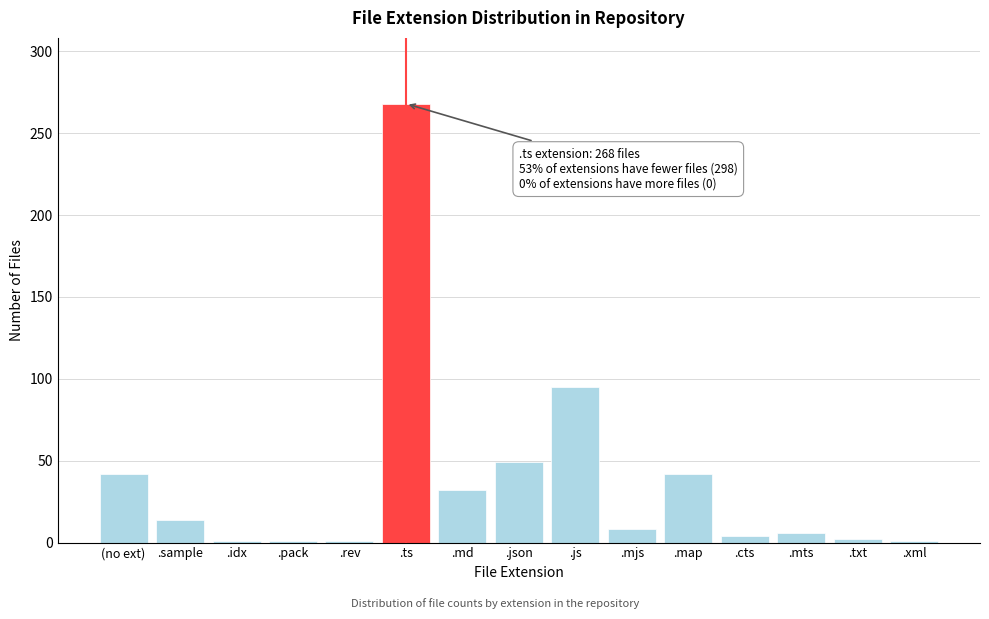

The value at .js is 95. True or false?

True